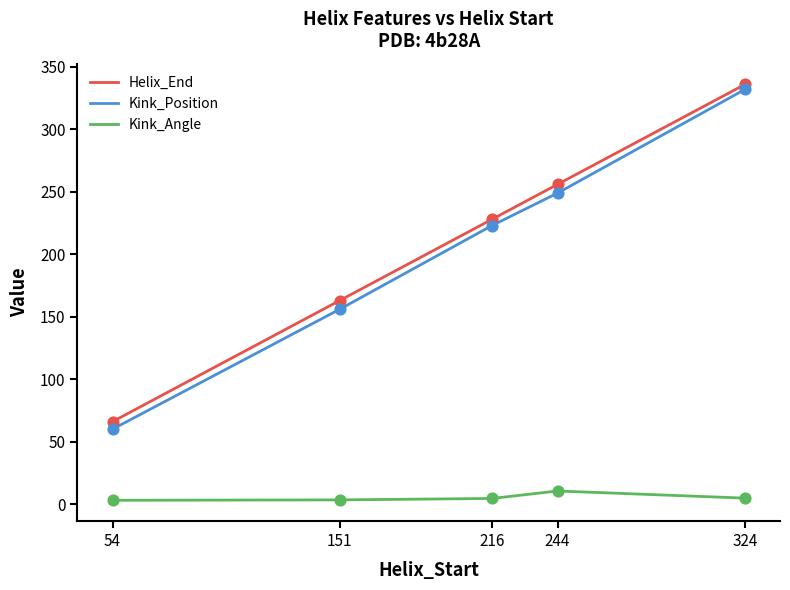

What is the total value across all series at 54?

129.0